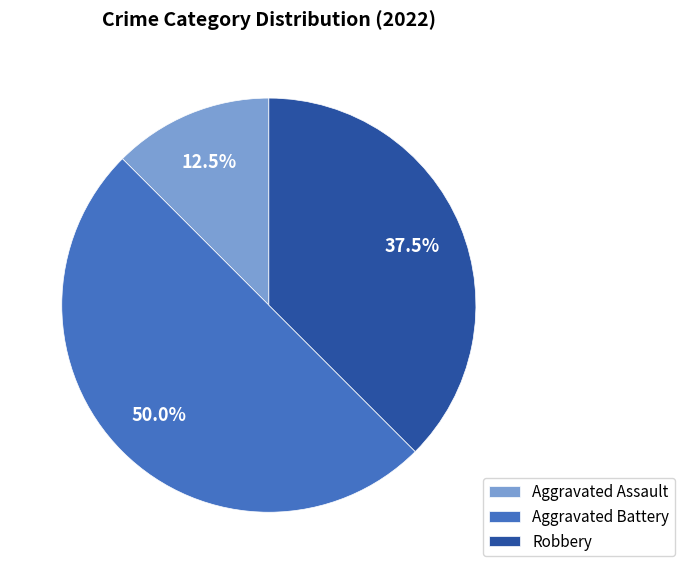

How much of the chart is everything except Robbery?

62.5%